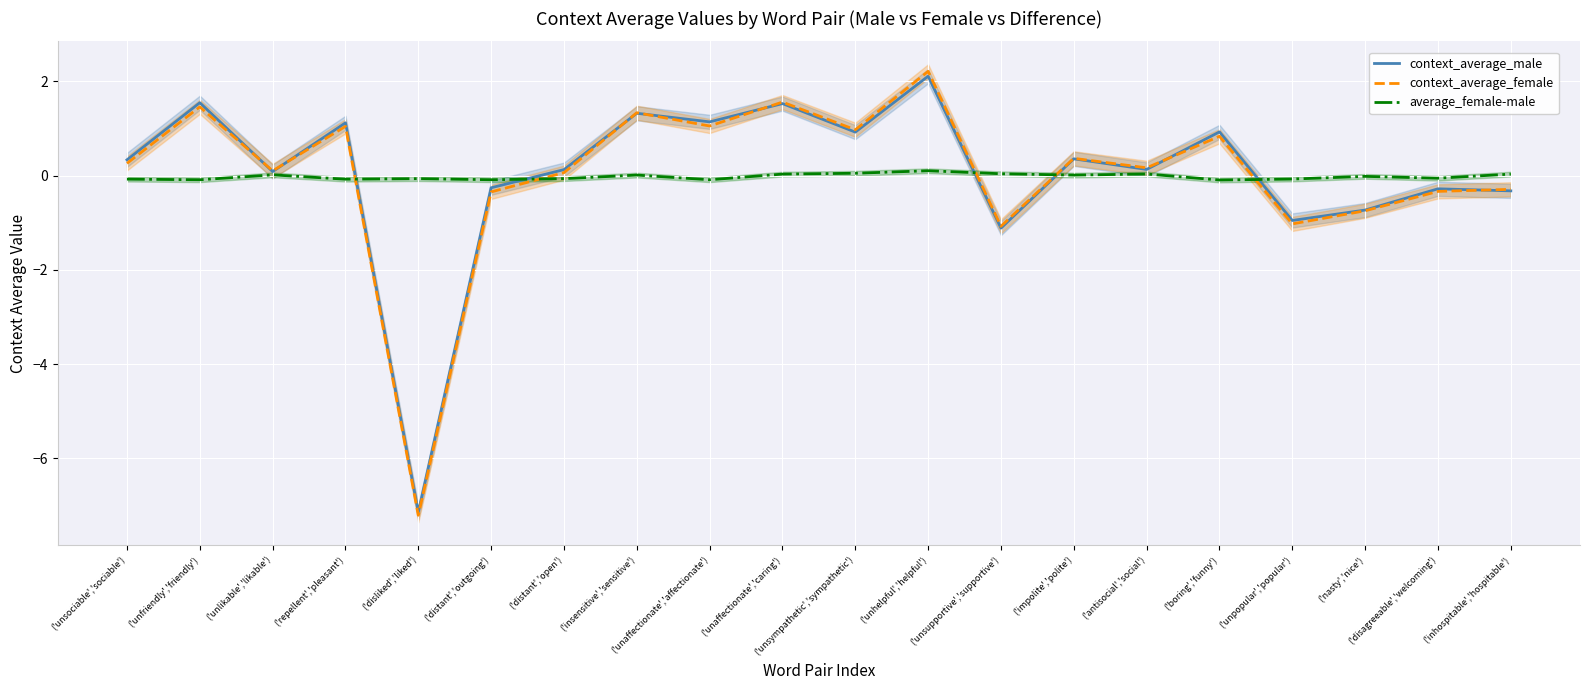

What is the difference between the second highest and minimum values in the context_average_female series?

8.8